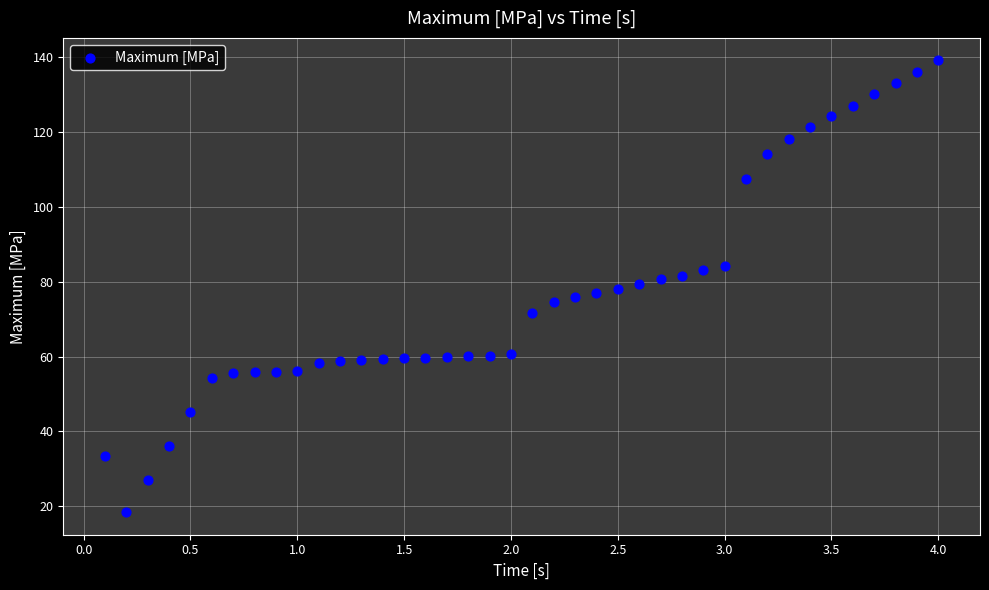

What is the range of Y values (max minus min)?

120.6